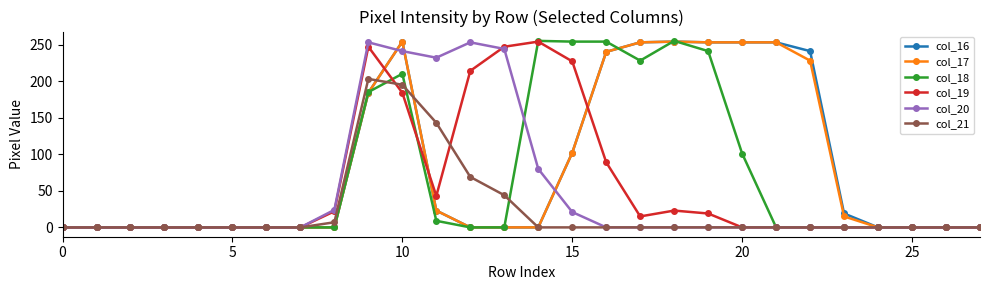

At how many categories does at least one series exceed 172?

14